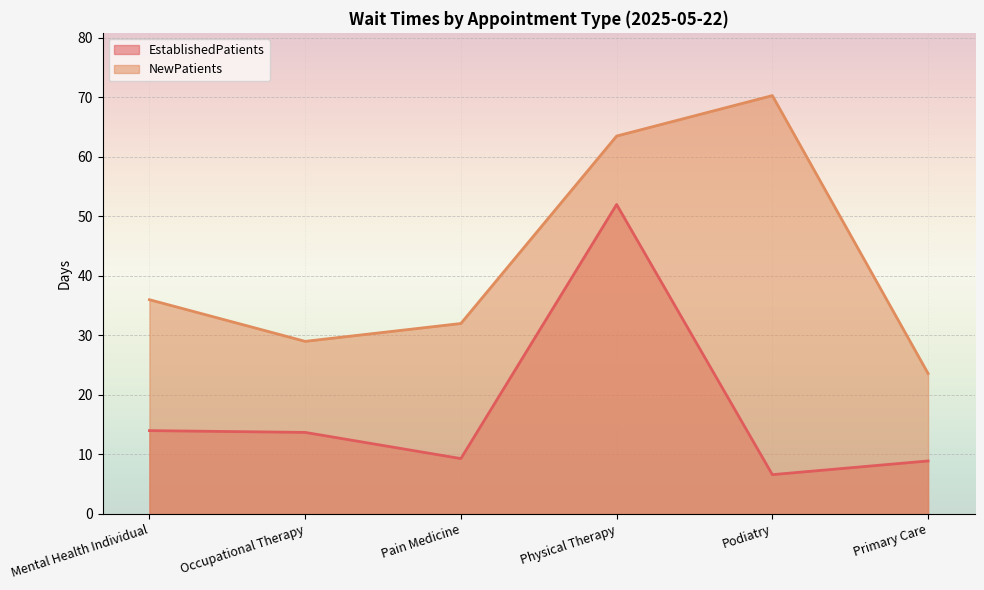

What is the difference between the NewPatients values at Primary Care and Podiatry?

46.7